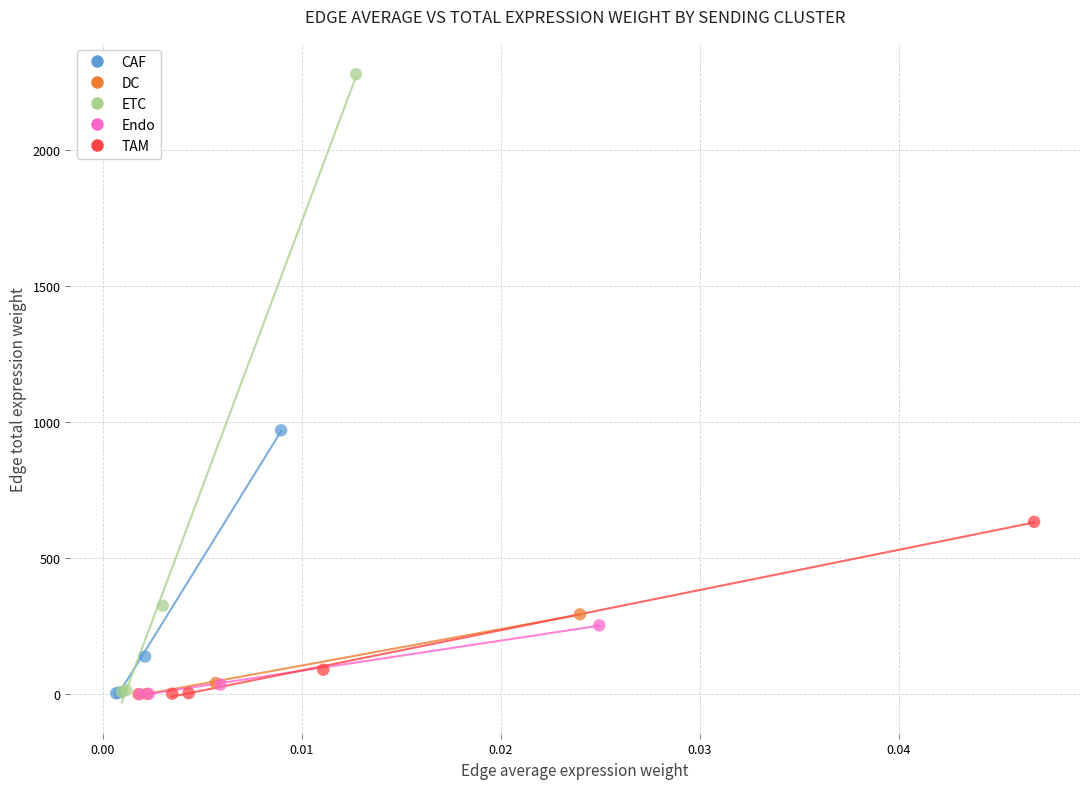

Which series has the widest spread of Y values?

ETC